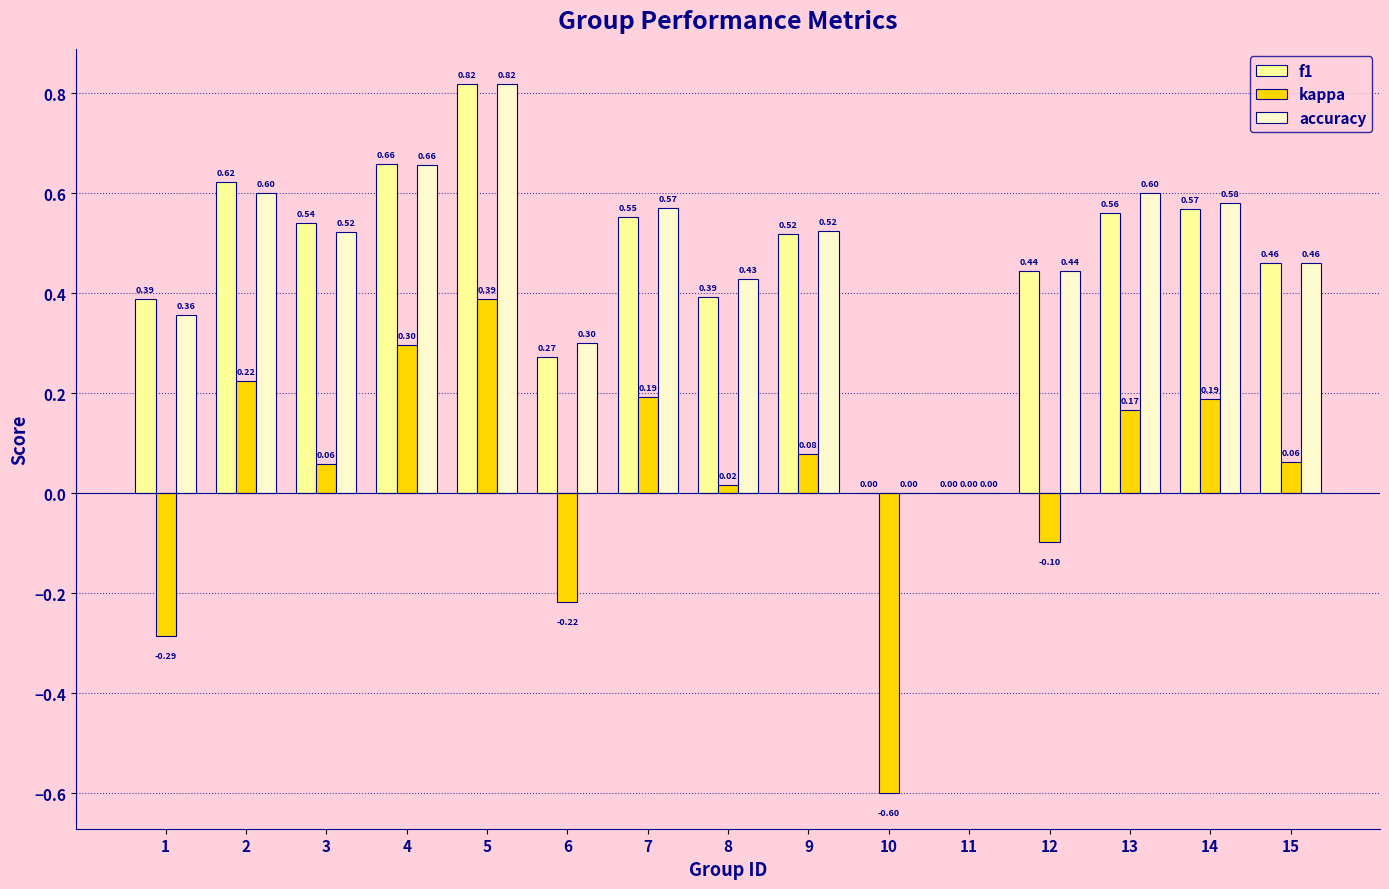

Which series has the largest total across all categories?

accuracy